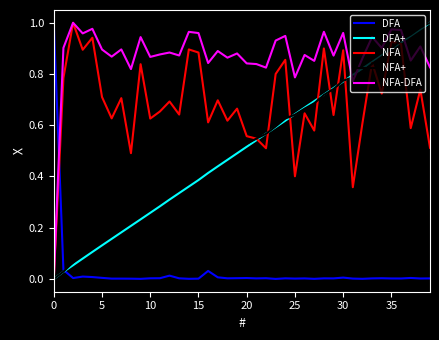

What are all the series names shown in the legend?

DFA, DFA+, NFA, NFA+, NFA-DFA